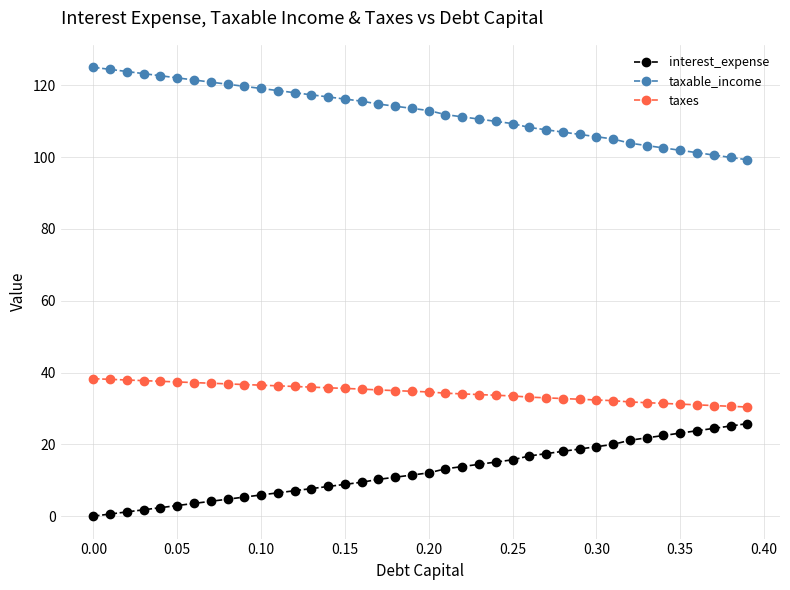

What are all the series names shown in the legend?

interest_expense, taxable_income, taxes